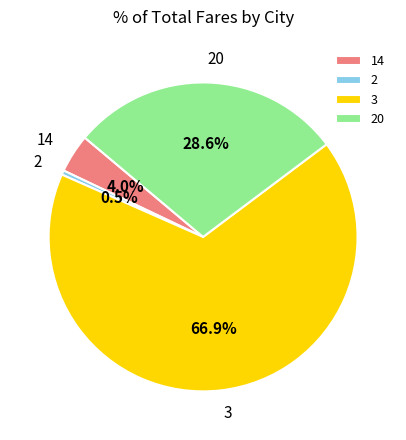

Which has a higher value, 14 or 2?

14